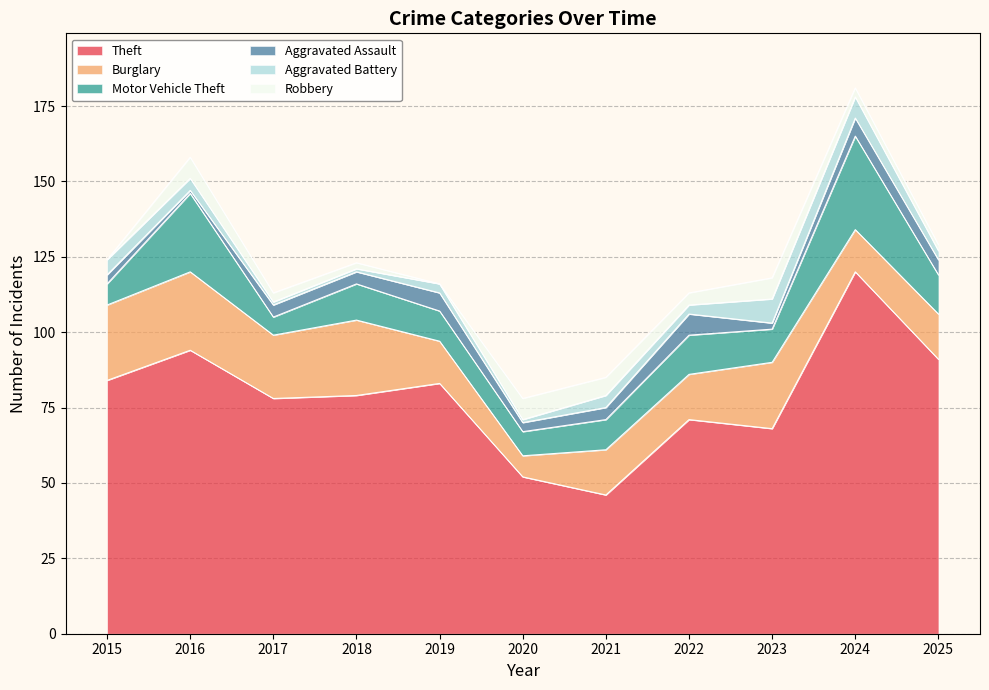

Does the chart display data point markers on the line(s)?

No